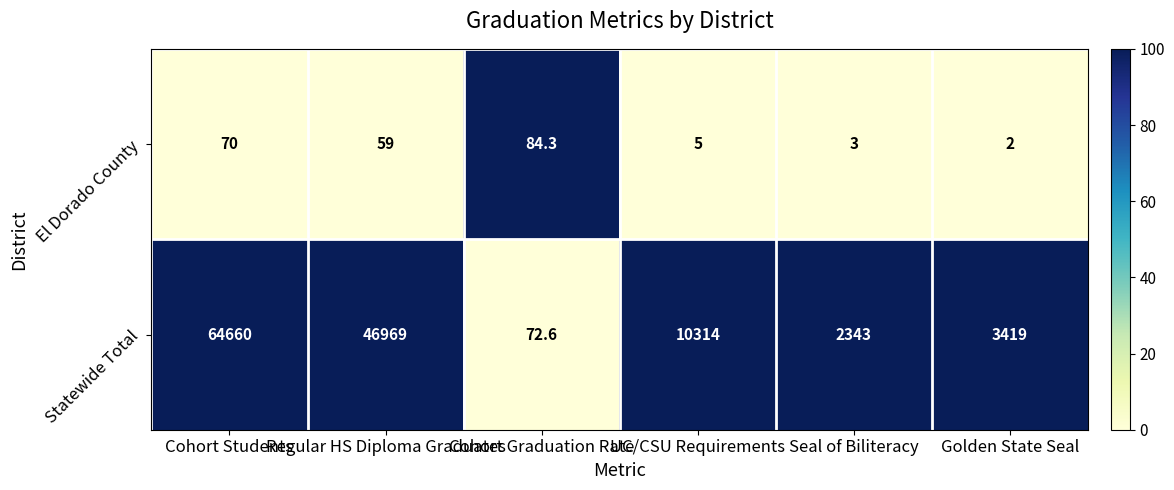

Which series has the widest spread of values?

Statewide Total